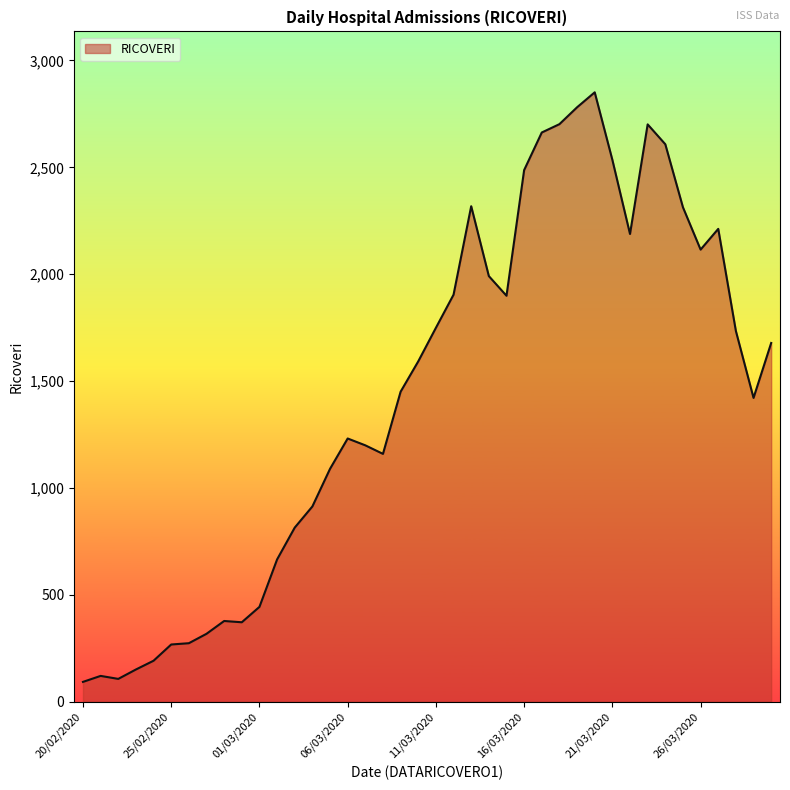

What is the minimum value shown in the chart?

92